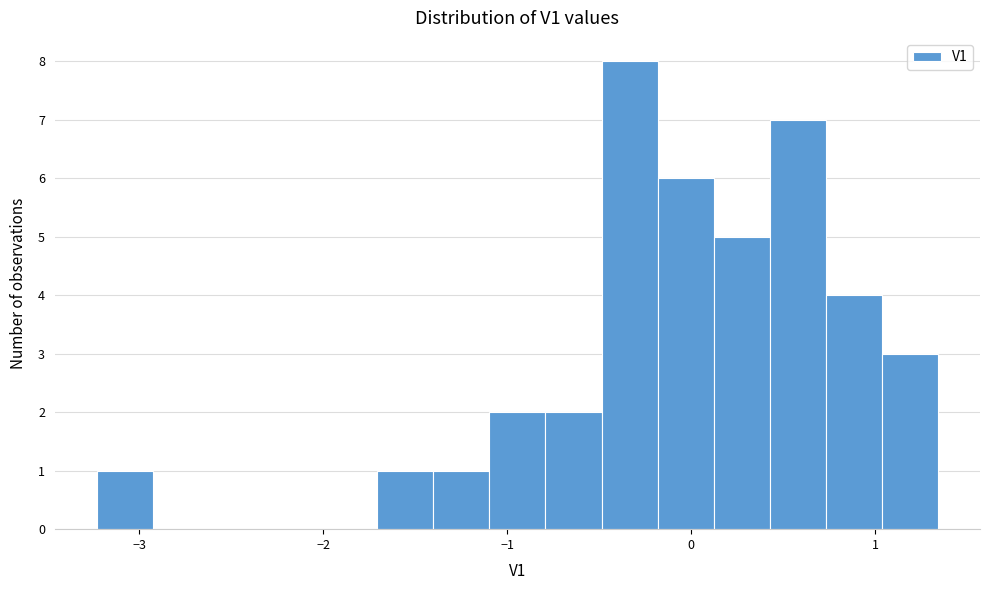

Read against the x-axis, roughly where is the centre of the tallest bar?

-0.3